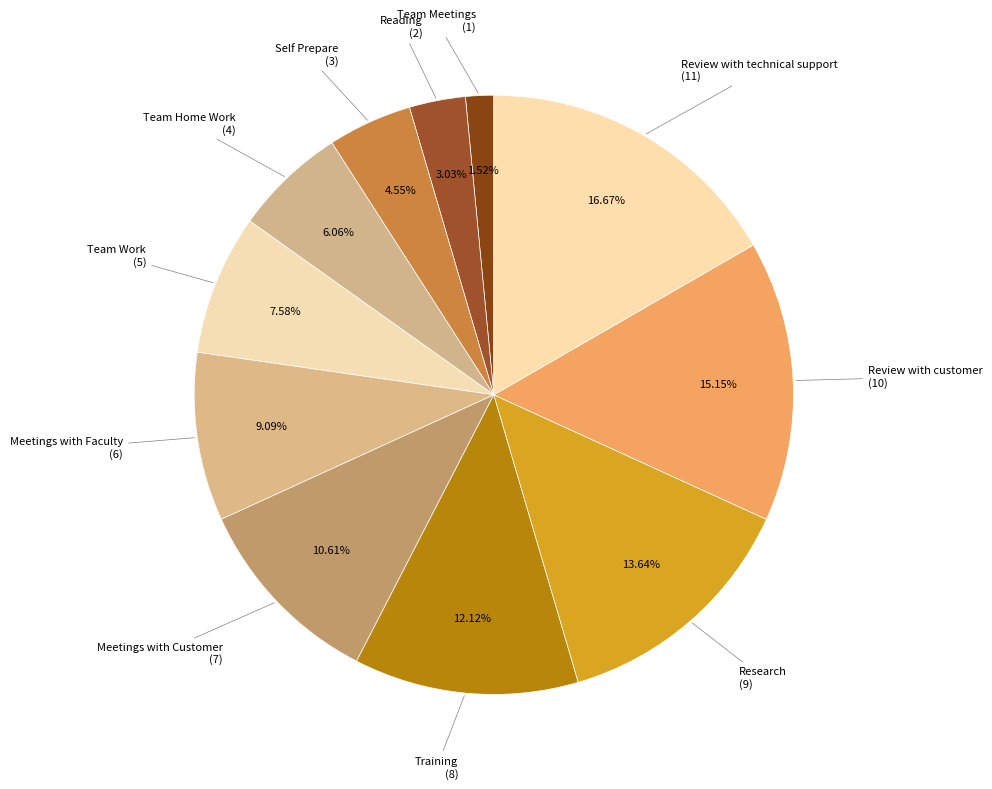

How many slices are in this pie chart?

11